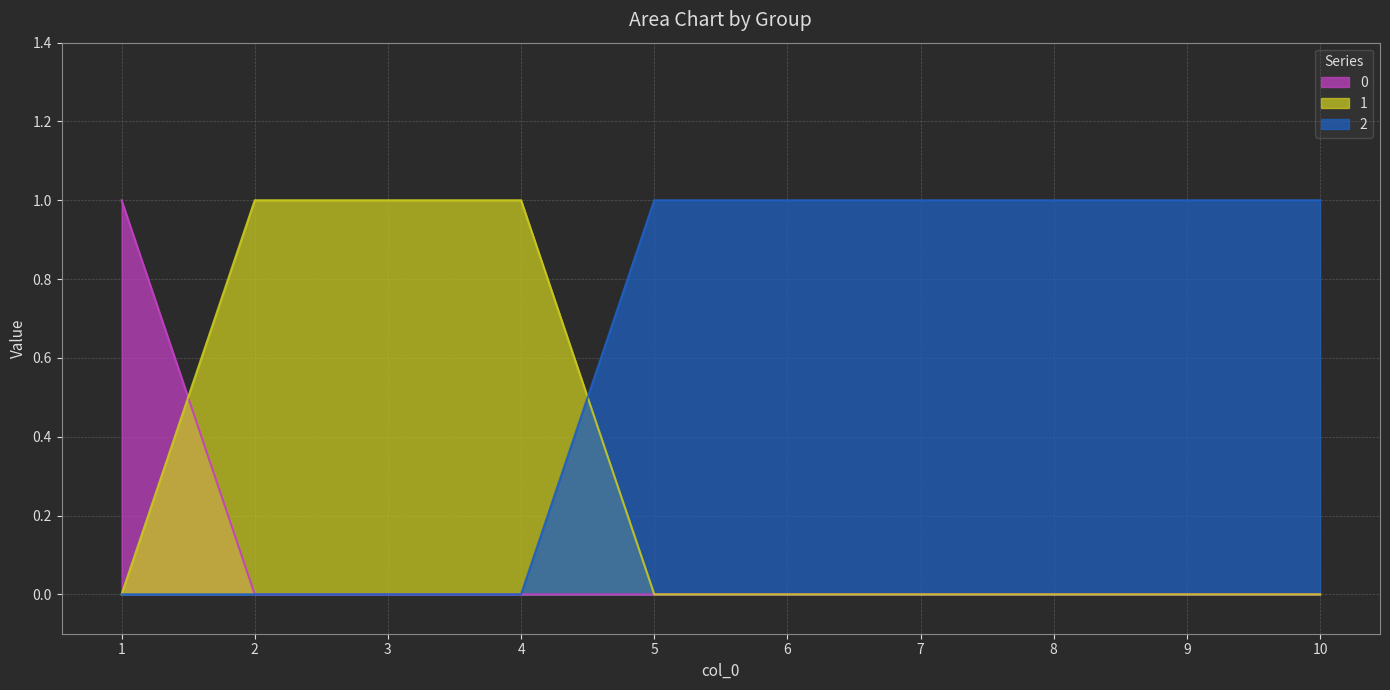

At how many categories does at least one series exceed 0?

10